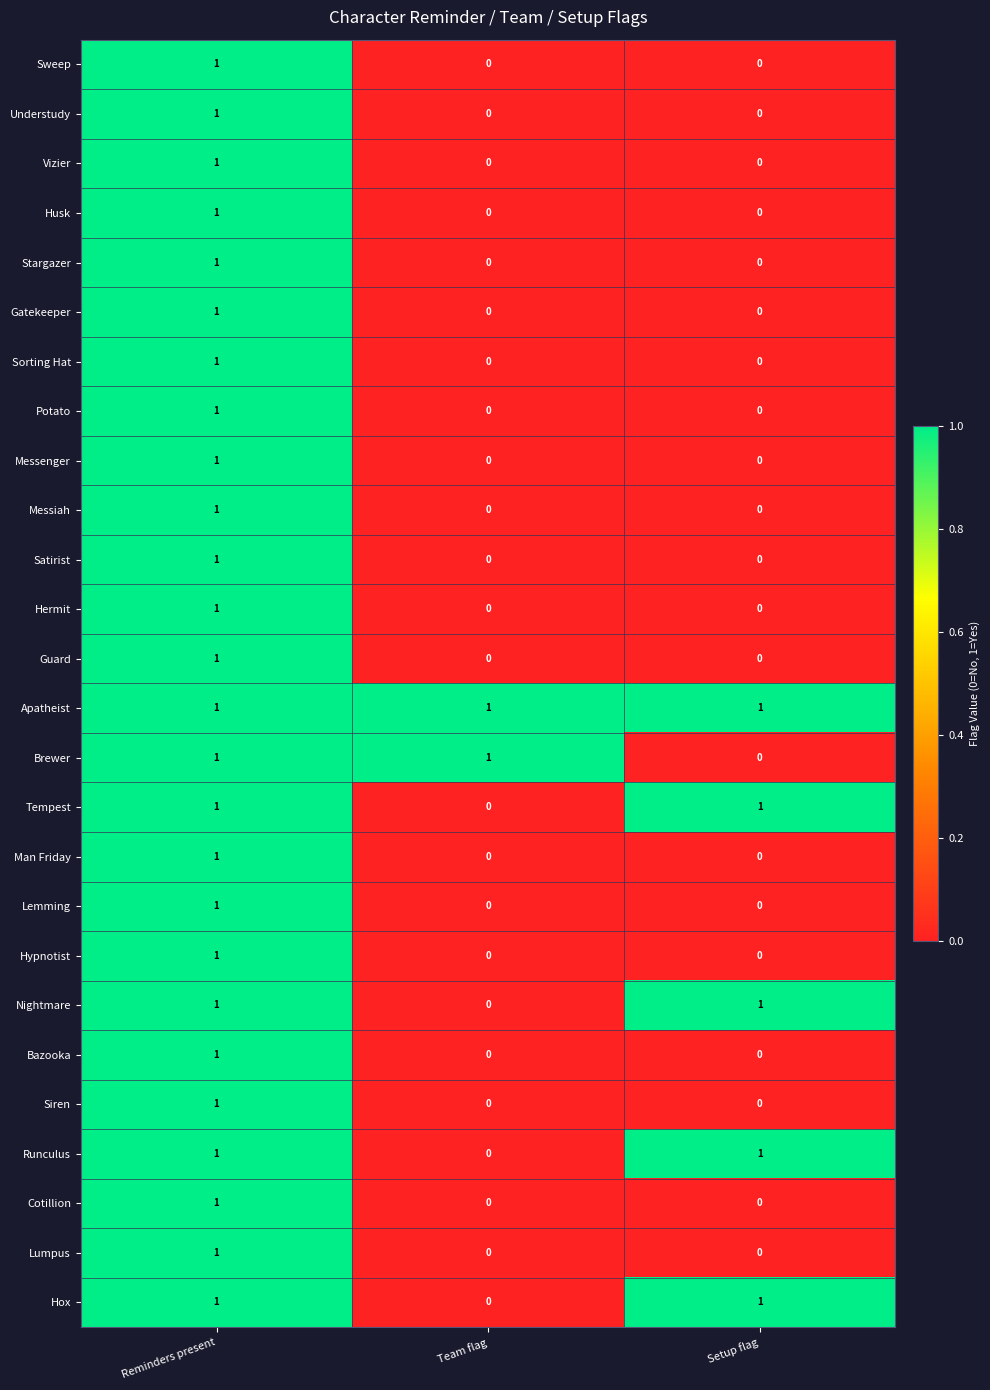

Count the Sweep values in the range 0 to 1.

3